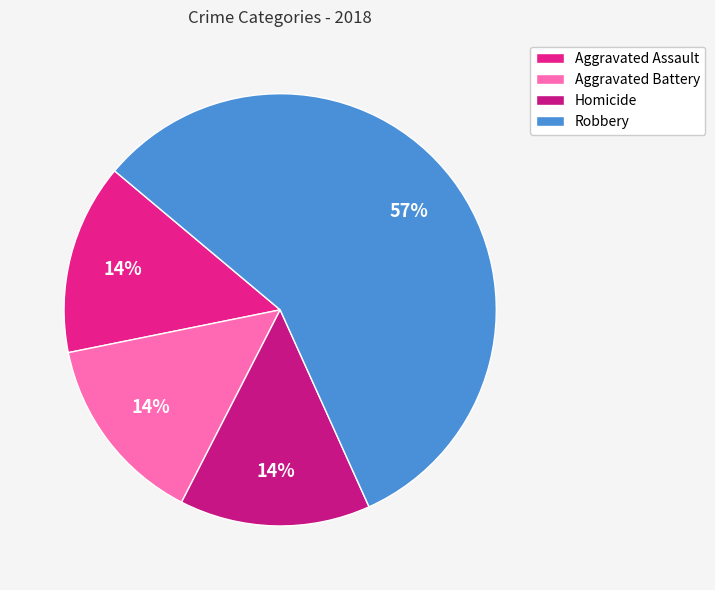

To the nearest percent, what is the difference between the largest and smallest slice percentages?

43%